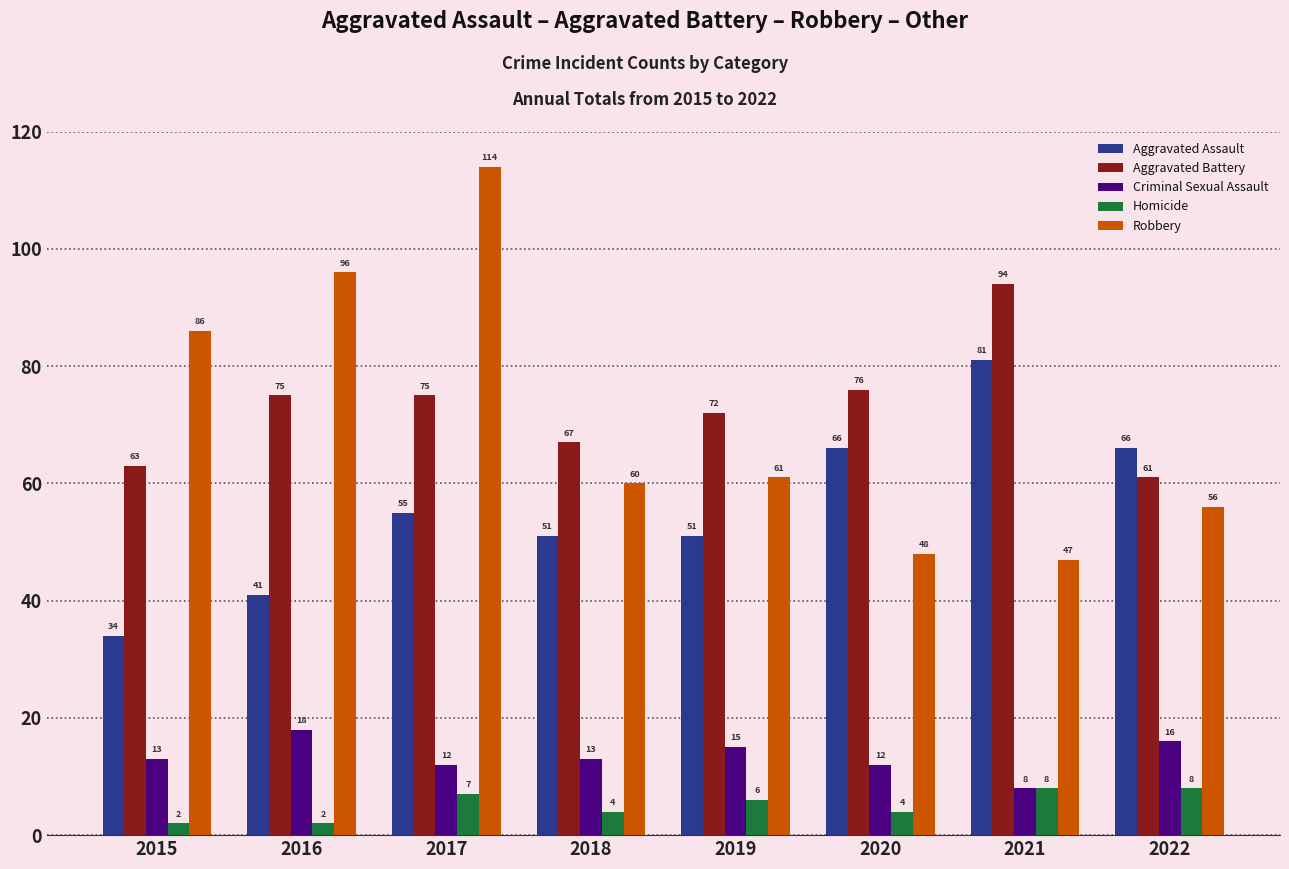

Reading left to right, what are all the values shown in this chart?

Aggravated Assault: 34	41	55	51	51	66	81	66
Aggravated Battery: 63	75	75	67	72	76	94	61
Criminal Sexual Assault: 13	18	12	13	15	12	8	16
Homicide: 2	2	7	4	6	4	8	8
Robbery: 86	96	114	60	61	48	47	56